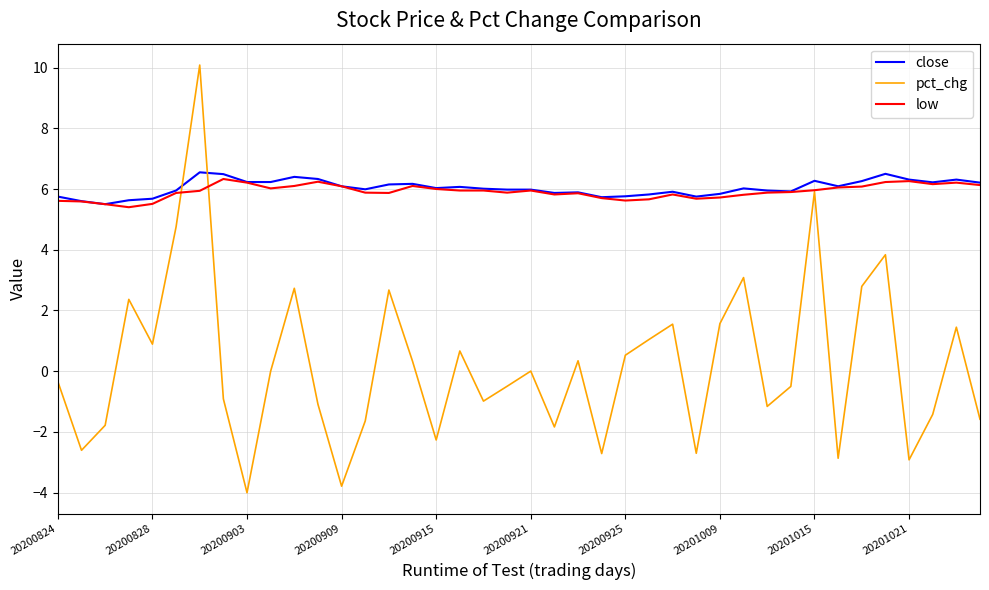

What is the maximum value for low?

6.3